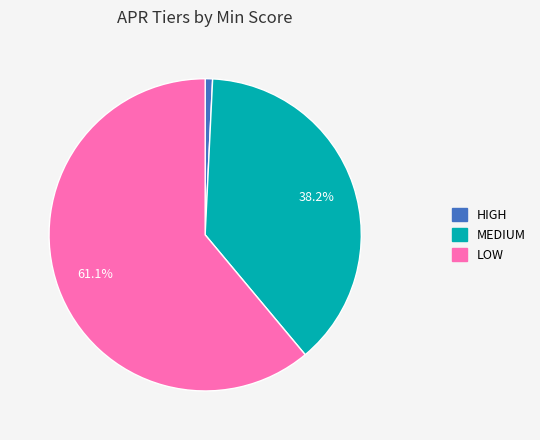

Is the sum of LOW and HIGH greater than half?

Yes